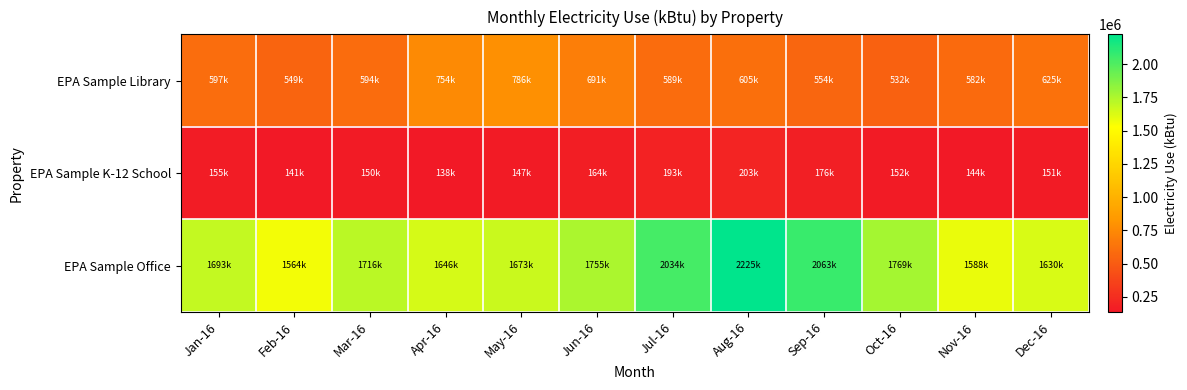

Count the number of data series in this chart.

3